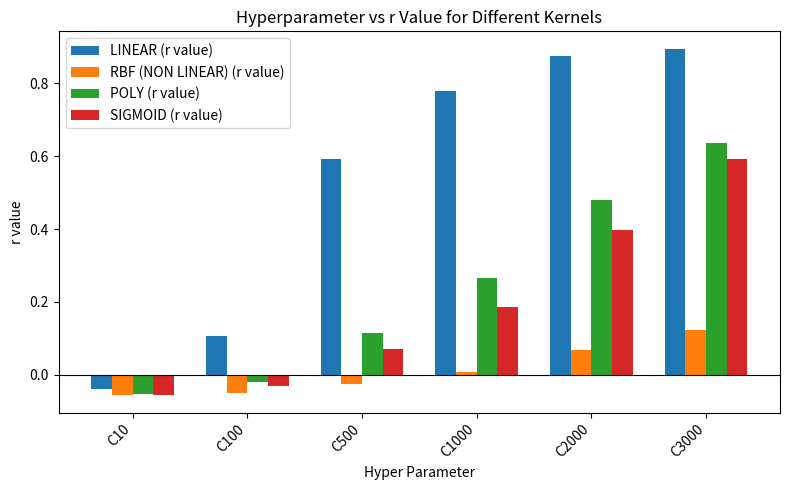

What is the difference between the maximum and minimum values in the POLY (r value) series?

0.7